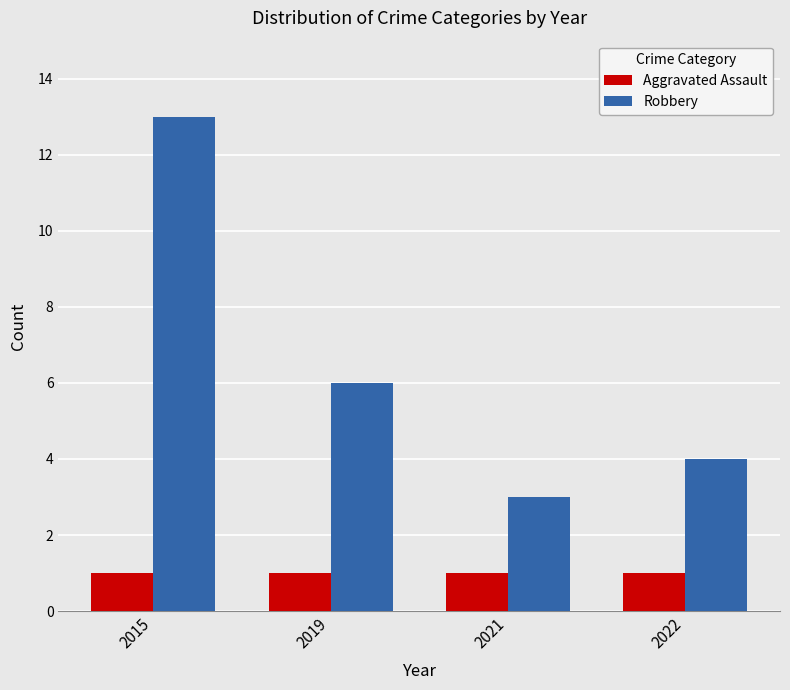

What is the value of the Aggravated Assault bar at the 4th from the left?

1